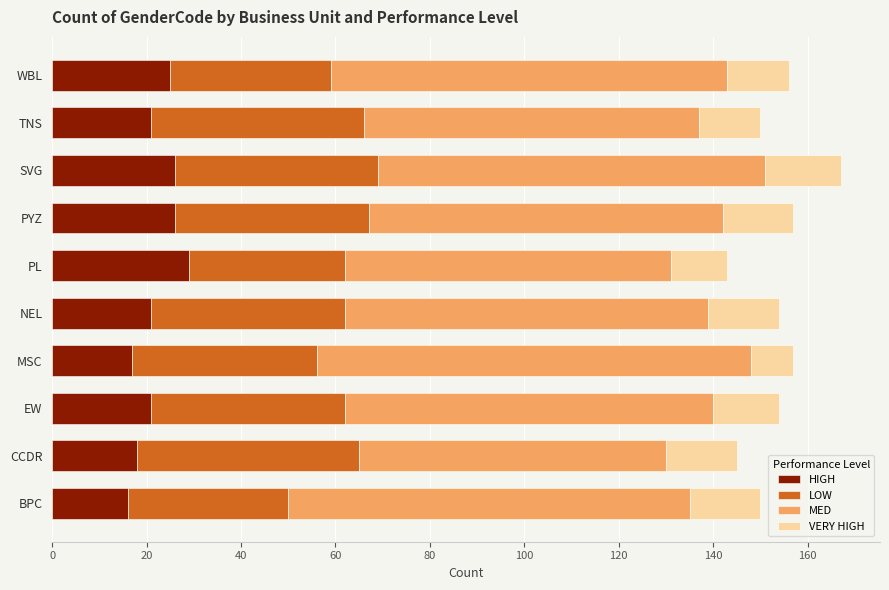

What is the total value across all series at BPC?

150